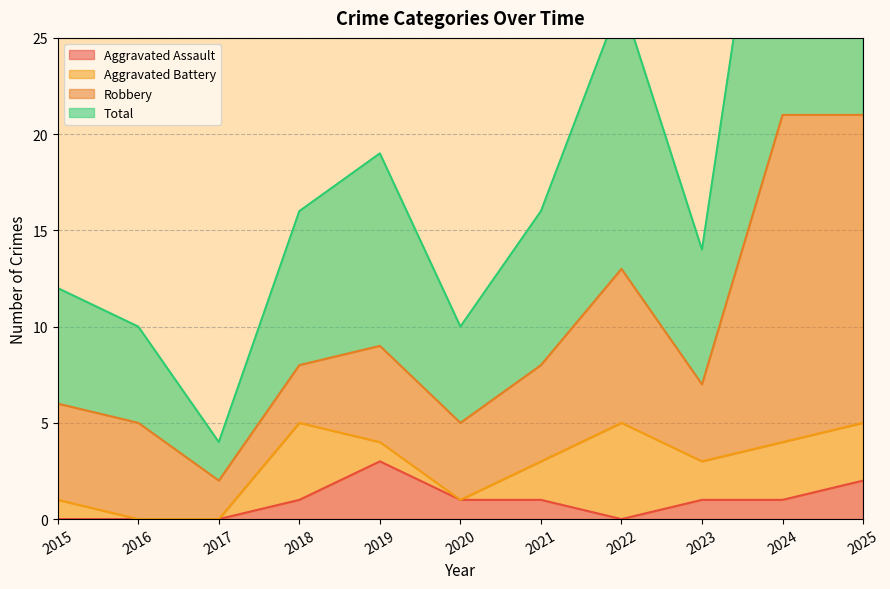

Which series has the widest spread of values?

Total